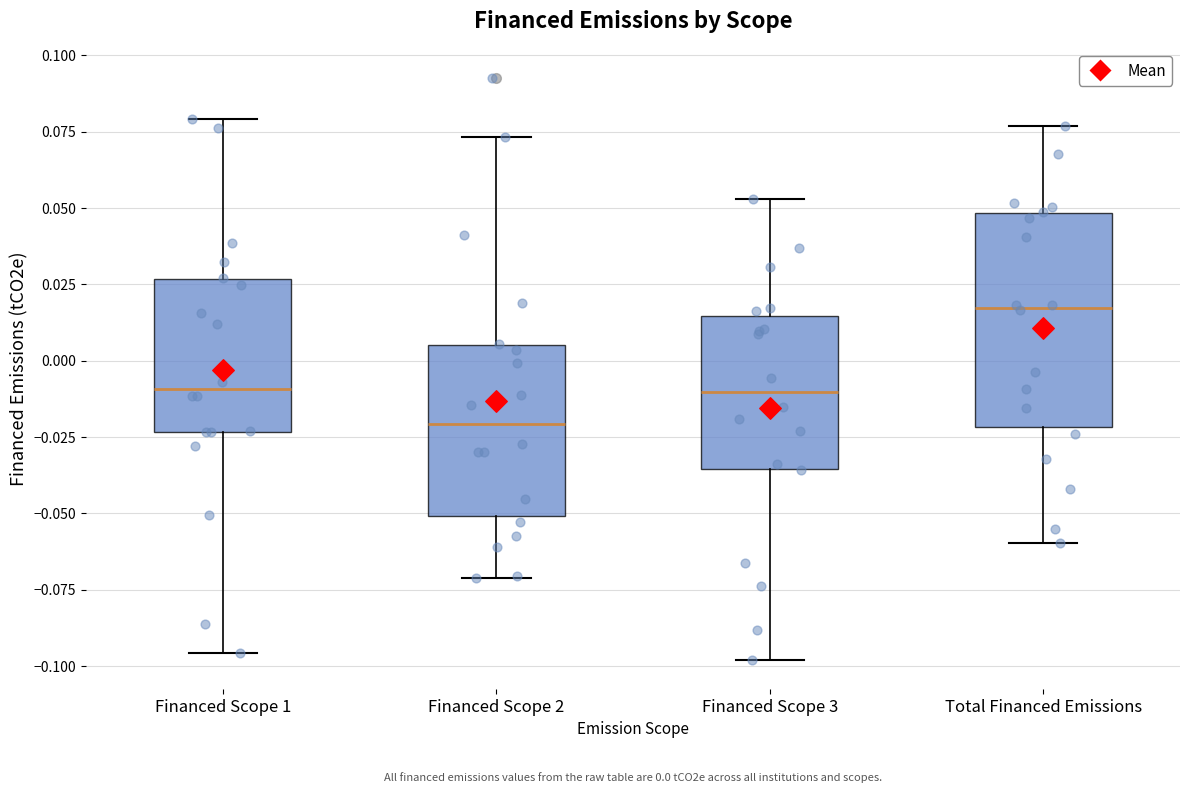

Which box's median line is the lowest?

Financed Scope 2